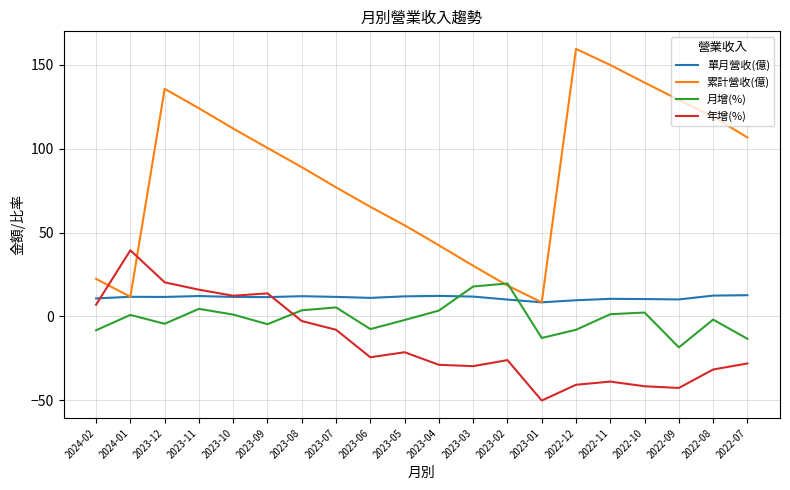

What is the difference between the maximum and minimum values in the 年增(%) series?

89.6